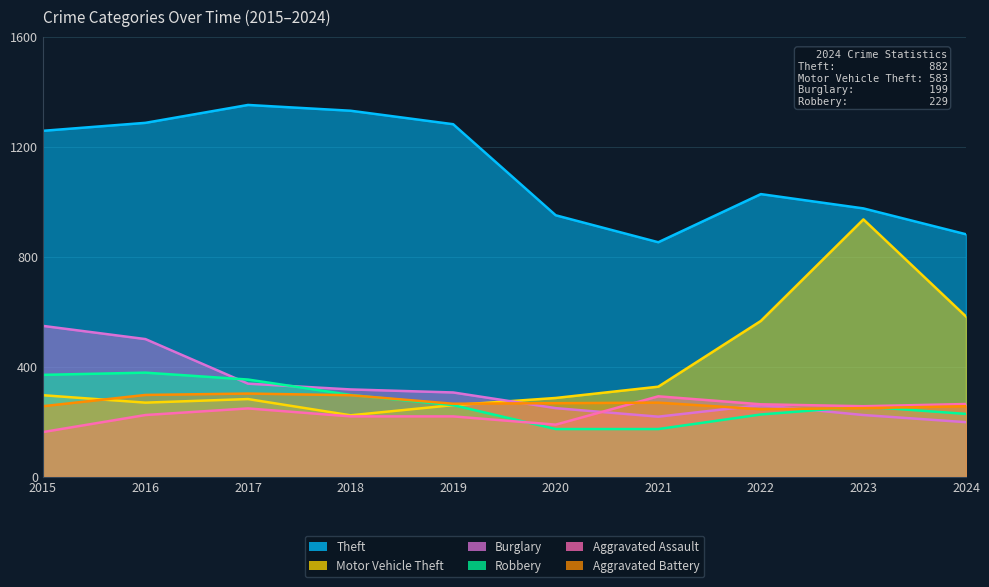

Where is Motor Vehicle Theft nearest to the value 580?

2024